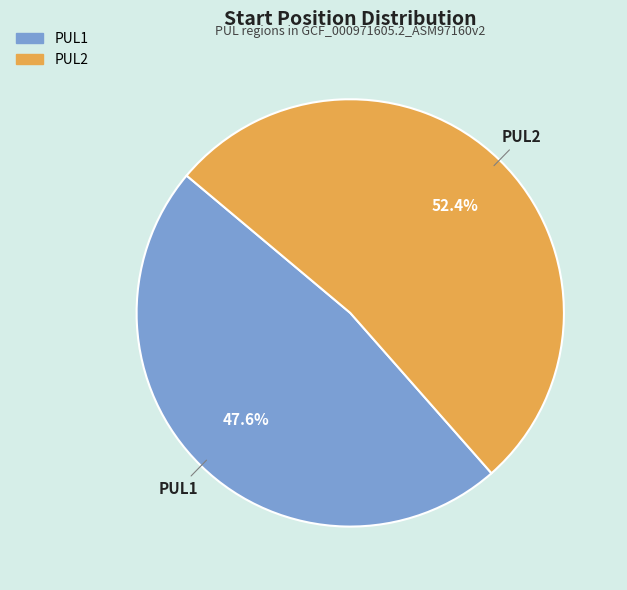

Is it true that PUL1 is 48% of the pie?

True